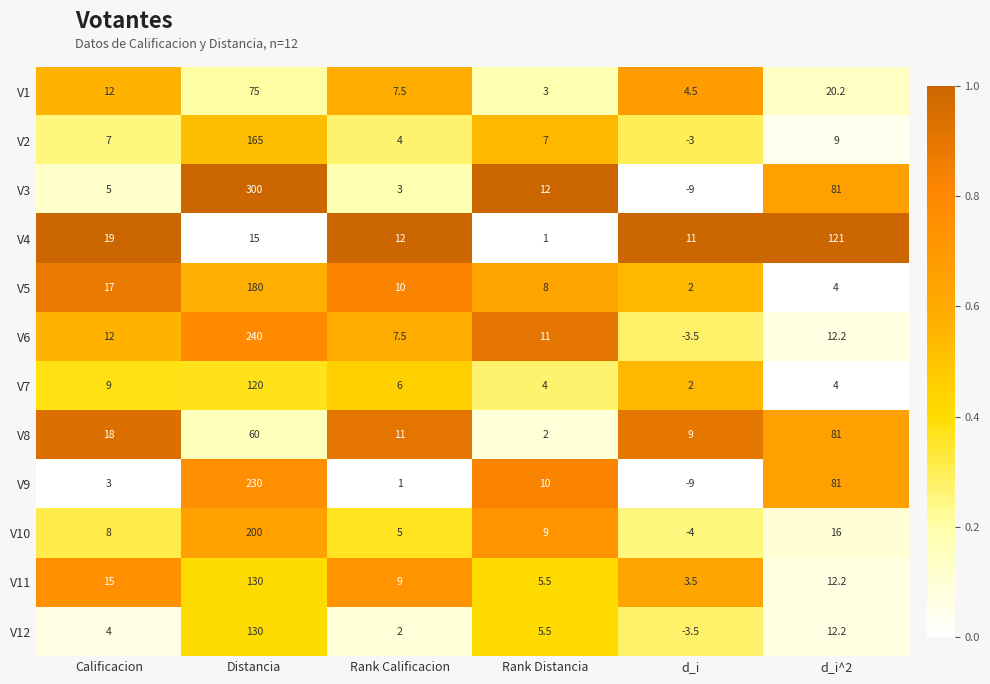

Between Calificacion and d_i, which series saw the biggest shift?

V6